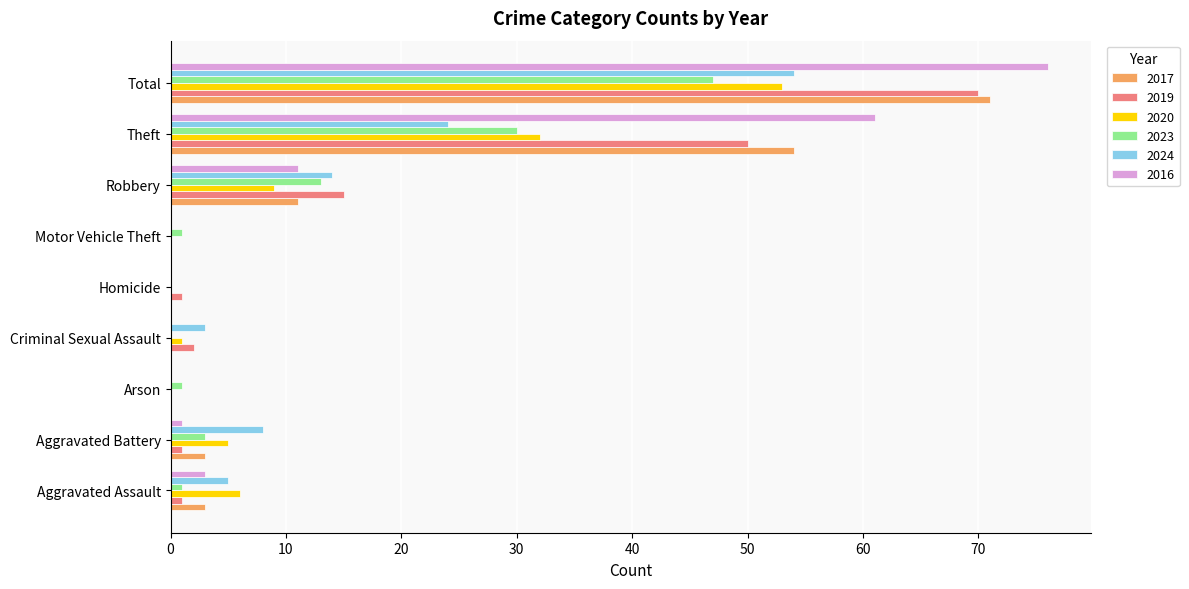

At which category is the sum across all series the highest?

Total